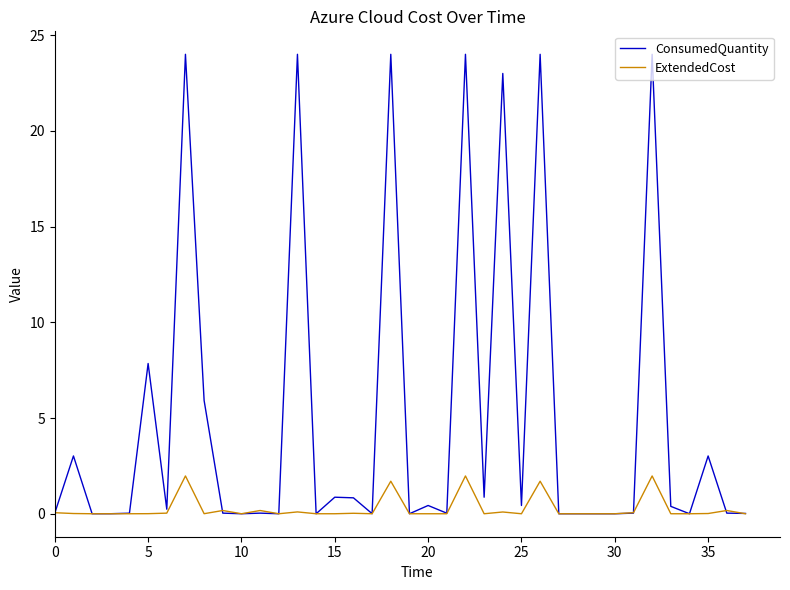

What is the maximum value shown in the chart?

24.0